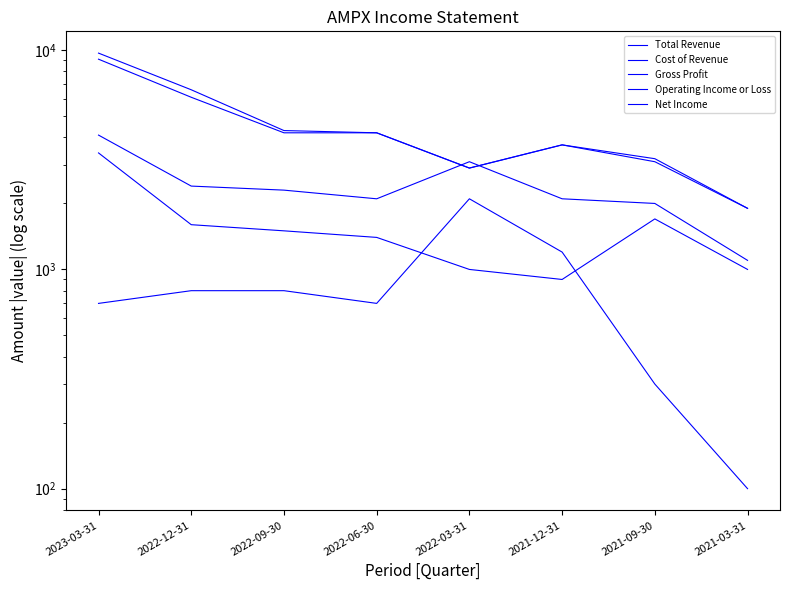

Does the chart display data point markers on the line(s)?

No